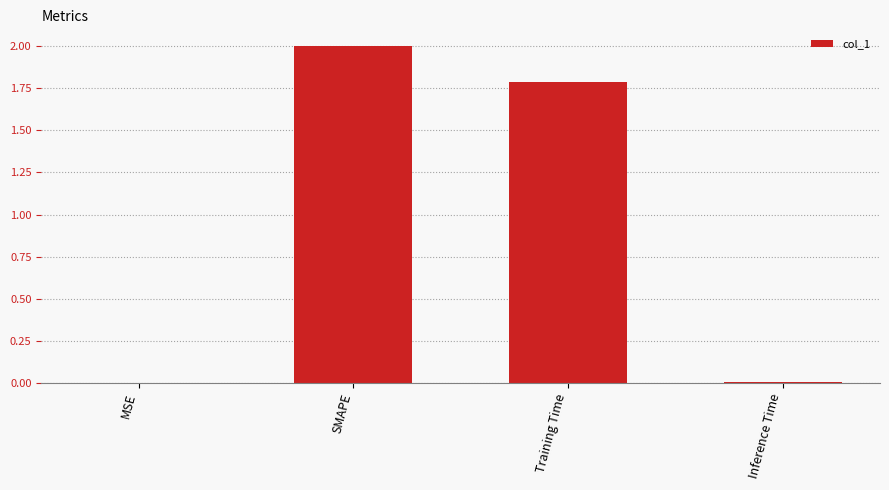

The value at MSE is 0.0. True or false?

True